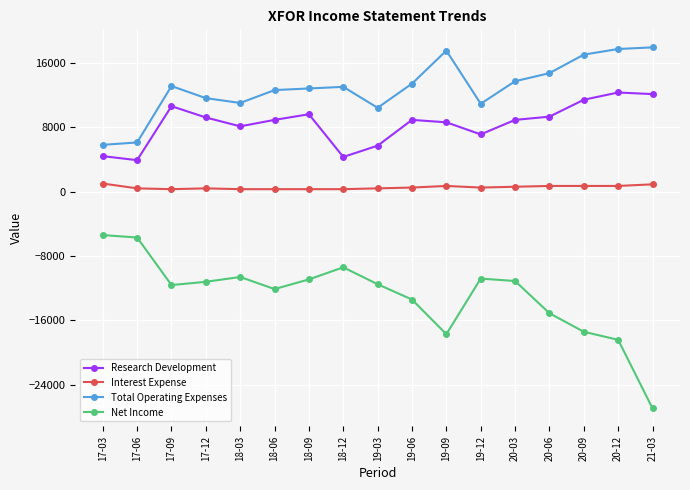

What is the sum of all Total Operating Expenses values?

219200